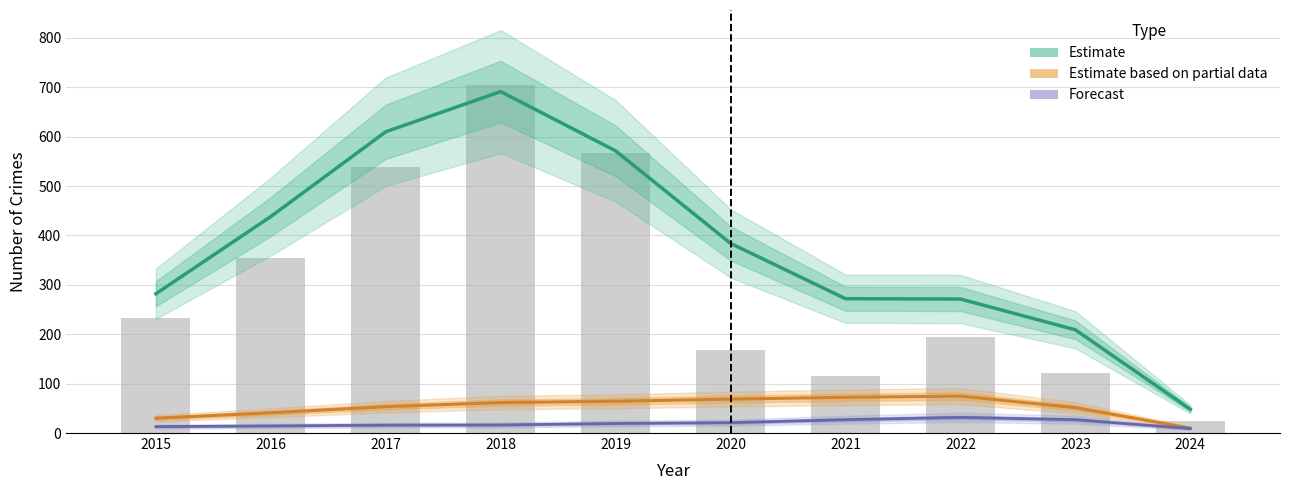

Reading right to left, what are all the values shown in this chart?

Total (Estimate): 48.0	209.0	271.3	272.0	384.0	571.3	691.3	610.0	438.3	282.0
Robbery (Partial): 10.0	51.3	74.7	72.3	68.7	64.3	61.7	53.3	41.0	30.0
Agg. Battery (Forecast): 9.0	27.0	31.7	27.0	21.0	19.3	16.3	16.0	14.3	13.0
Theft: 24.0	122.0	194.0	116.0	168.0	568.0	705.0	538.0	354.0	233.0